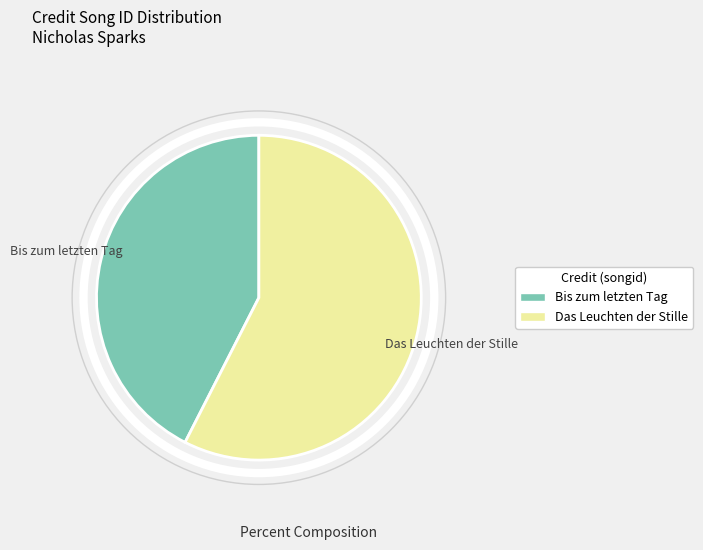

Is there any slice that represents more than half of the pie?

Yes